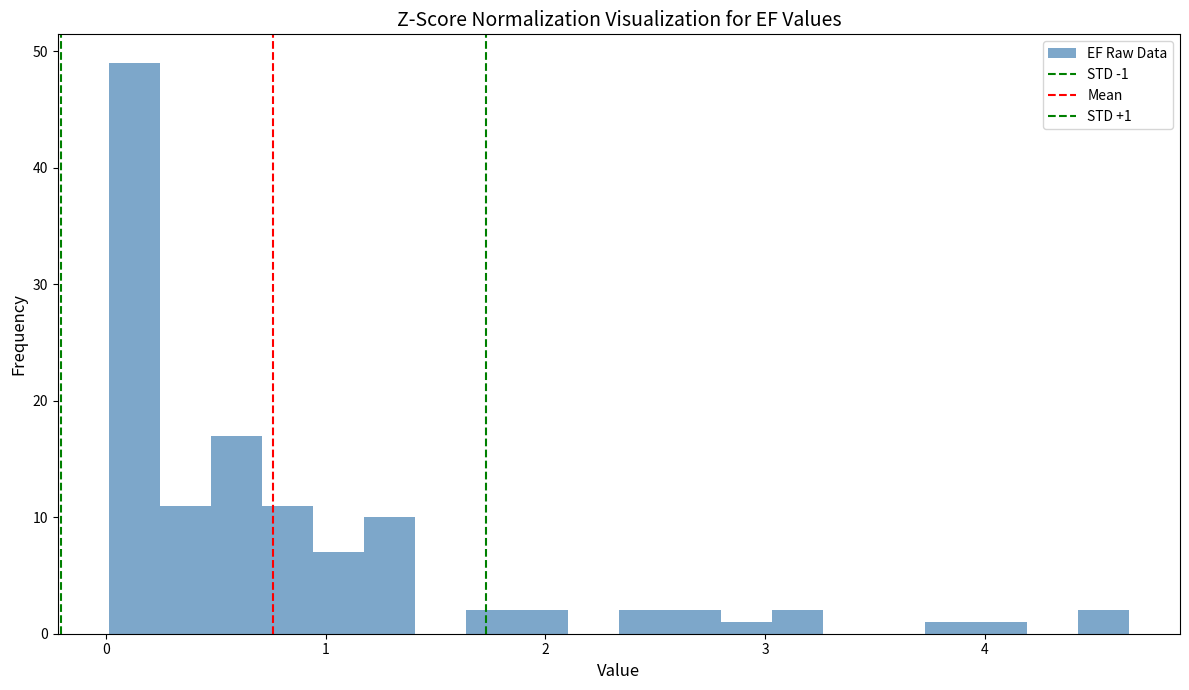

Around what value on the x-axis is the tallest bar? Give the approximate position of its centre, as read against the axis.

0.1